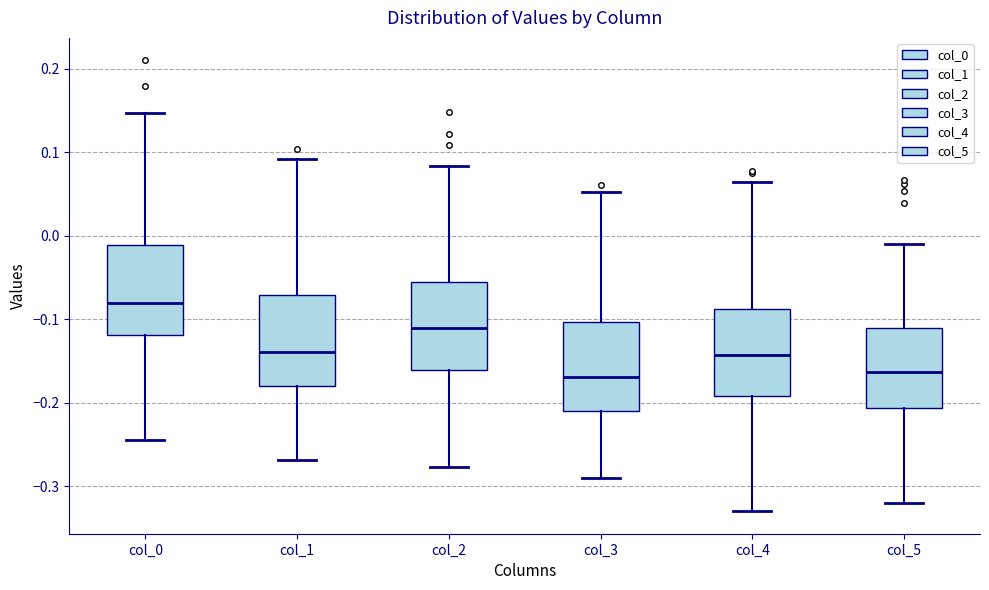

Reading left to right, transcribe this box plot: for each box, give where its median line is, the range the box spans, and where its two whiskers end, as read against the y-axis. The values are not printed on the chart, so give them approximately, as read against the axis.

col_0: median -0.08, box -0.12 to -0.01, whiskers -0.24 to 0.15
col_1: median -0.14, box -0.18 to -0.07, whiskers -0.27 to 0.09
col_2: median -0.11, box -0.16 to -0.06, whiskers -0.28 to 0.08
col_3: median -0.17, box -0.21 to -0.10, whiskers -0.29 to 0.05
col_4: median -0.14, box -0.19 to -0.09, whiskers -0.33 to 0.06
col_5: median -0.16, box -0.21 to -0.11, whiskers -0.32 to -0.01